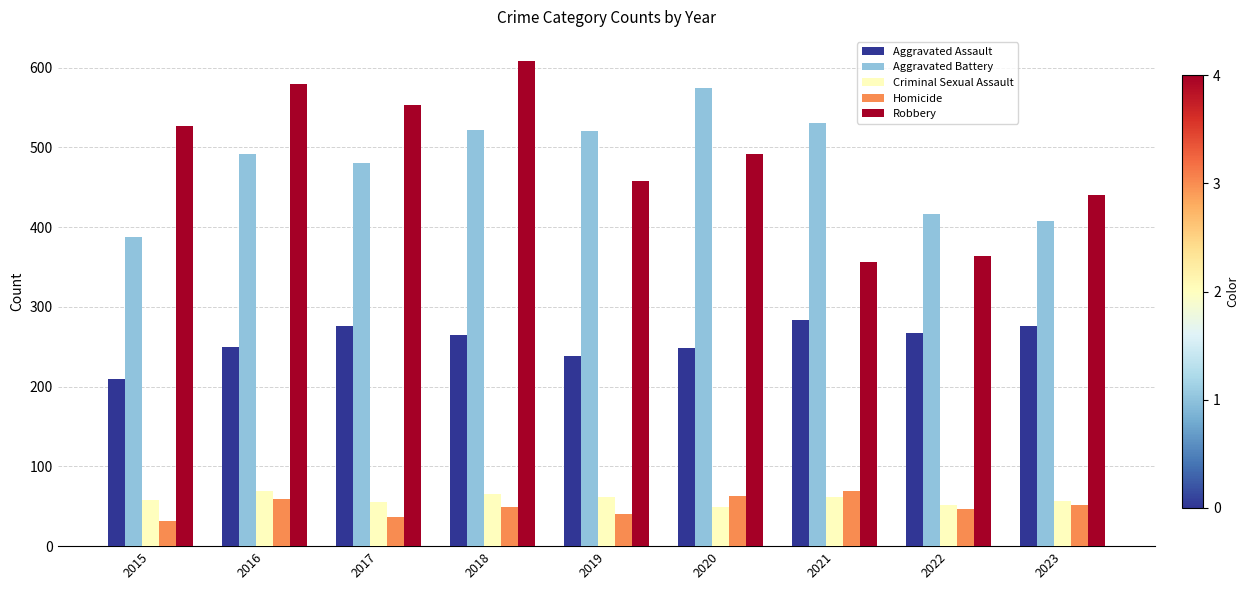

What is the difference between the highest and lowest values at 2017?

516